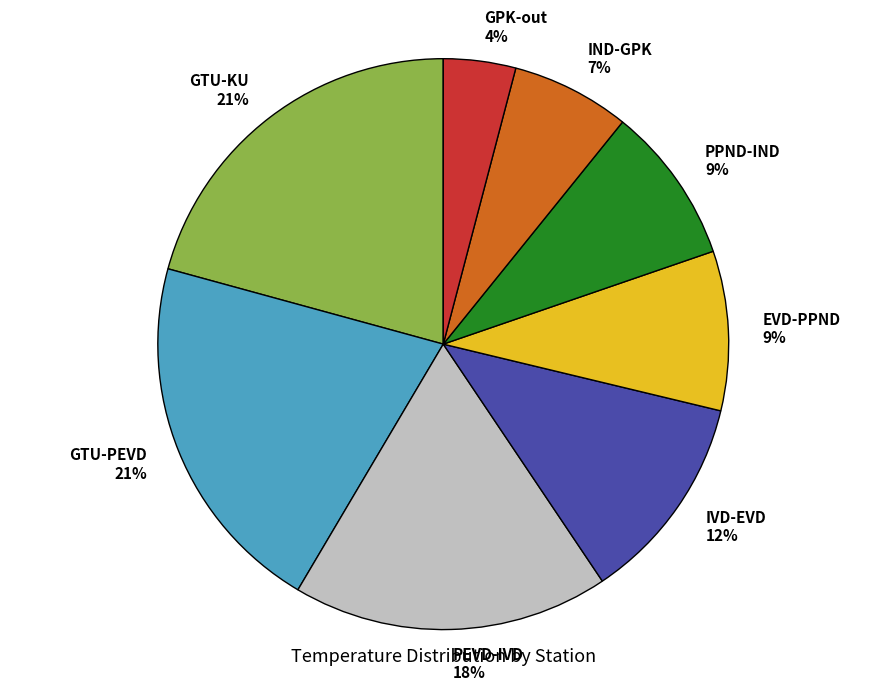

What is the smallest slice in the pie chart?

GPK-out